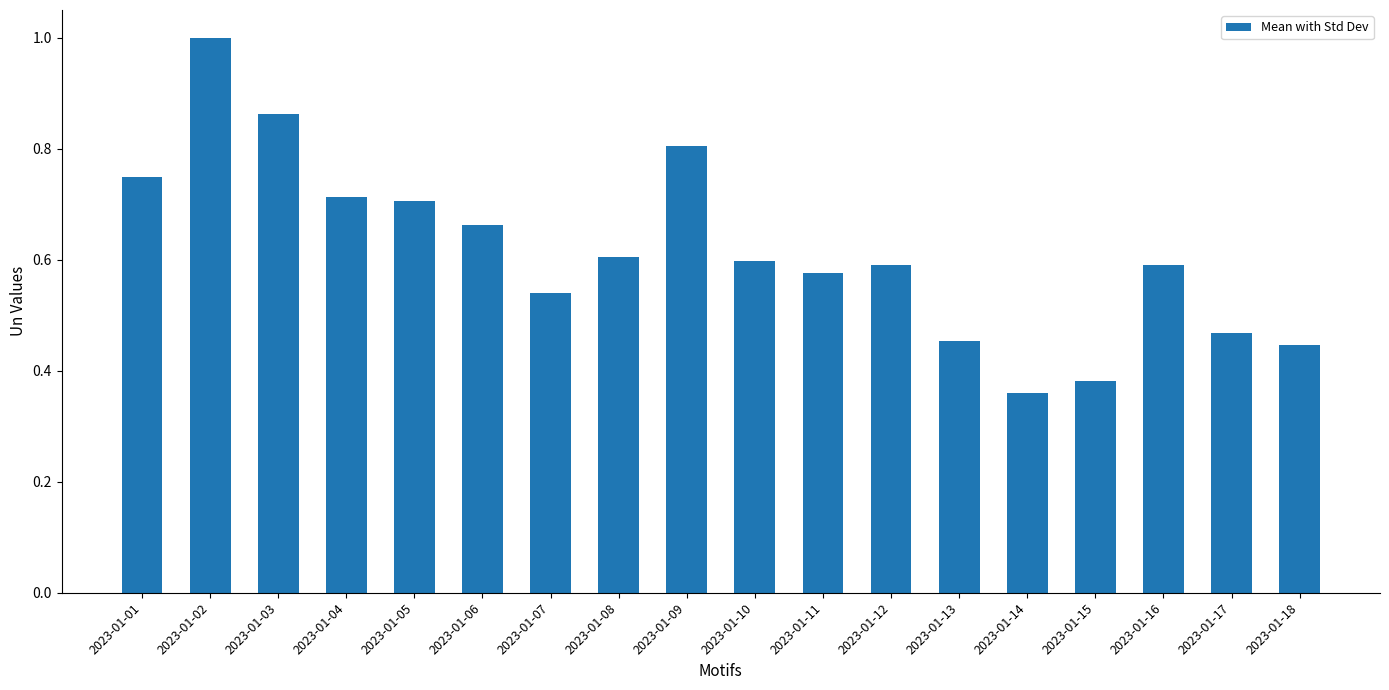

Which label corresponds to the largest value in the chart?

2023-01-02